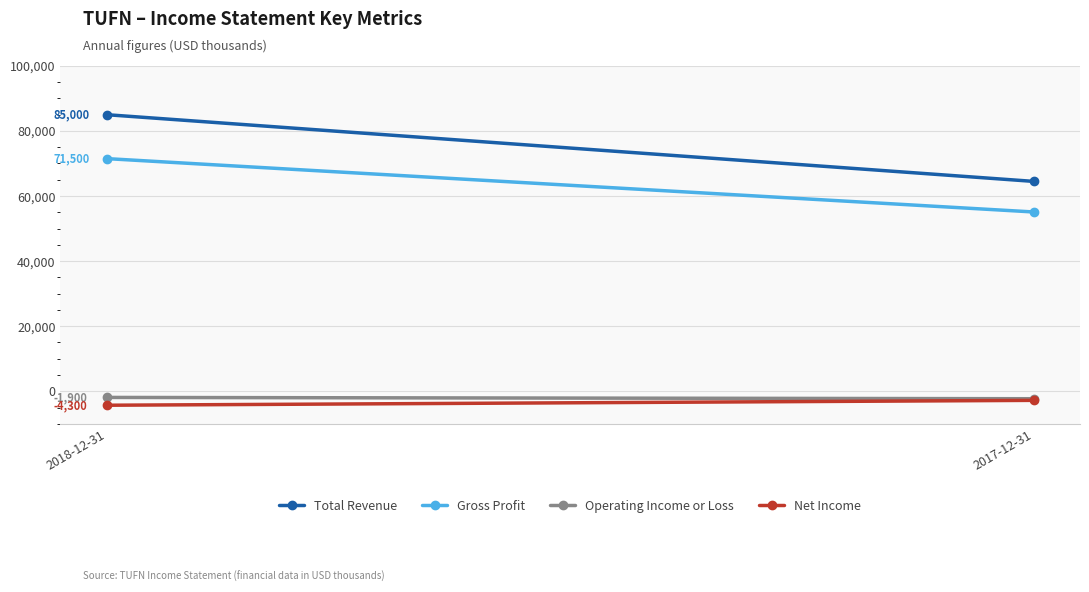

What is the sum of all Operating Income or Loss values?

-4200